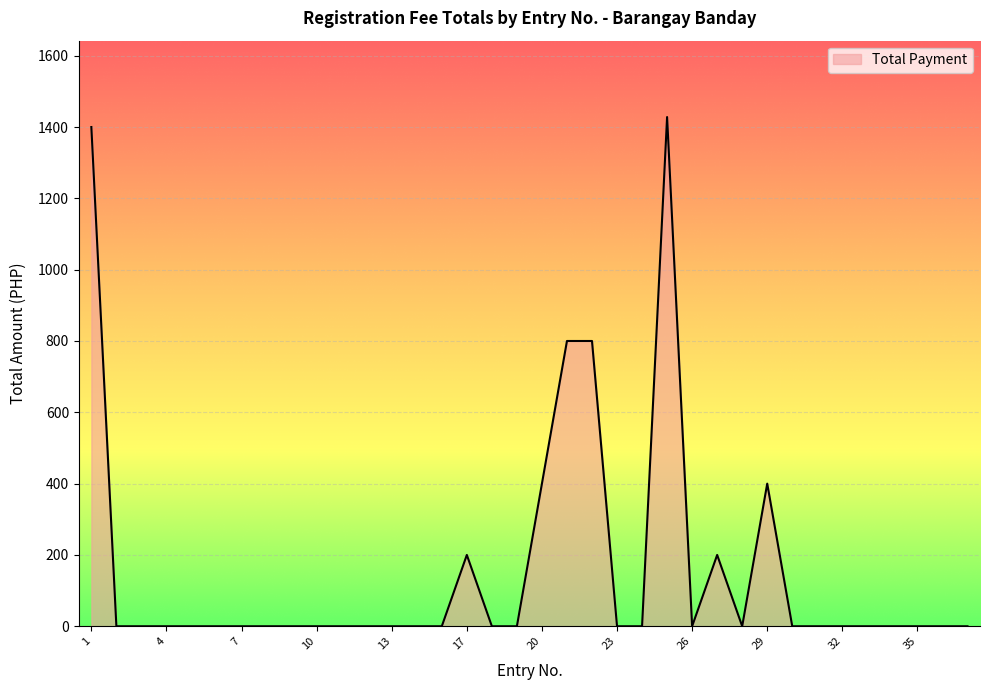

What is the greatest value displayed?

1428